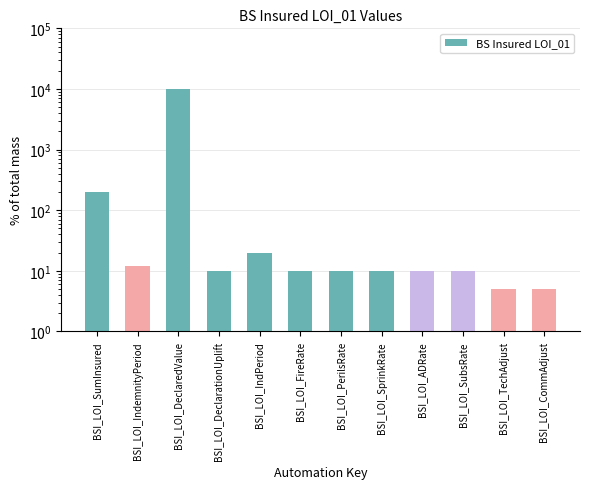

Does the chart contain stacked bars?

No